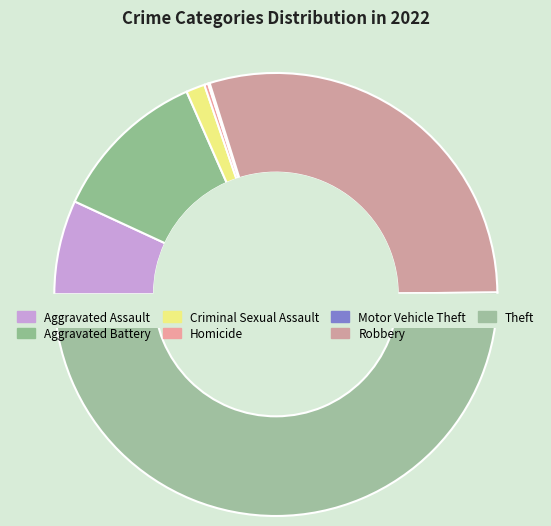

Approximately how many times larger is the value at Homicide compared to Criminal Sexual Assault?

0.2